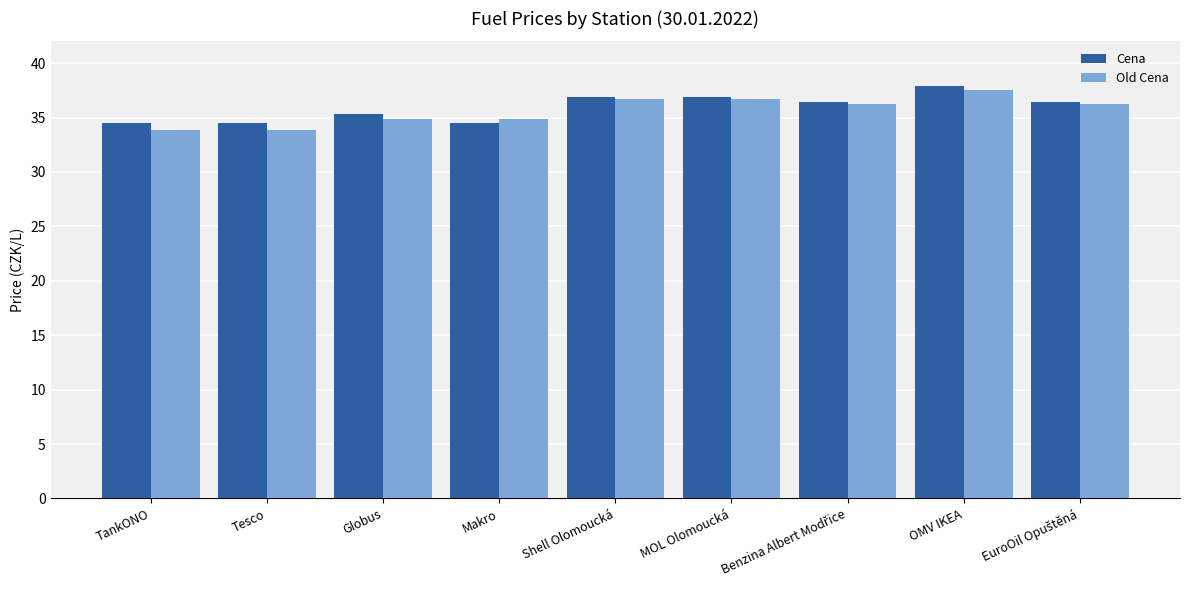

At which category is the sum across all series the highest?

OMV IKEA